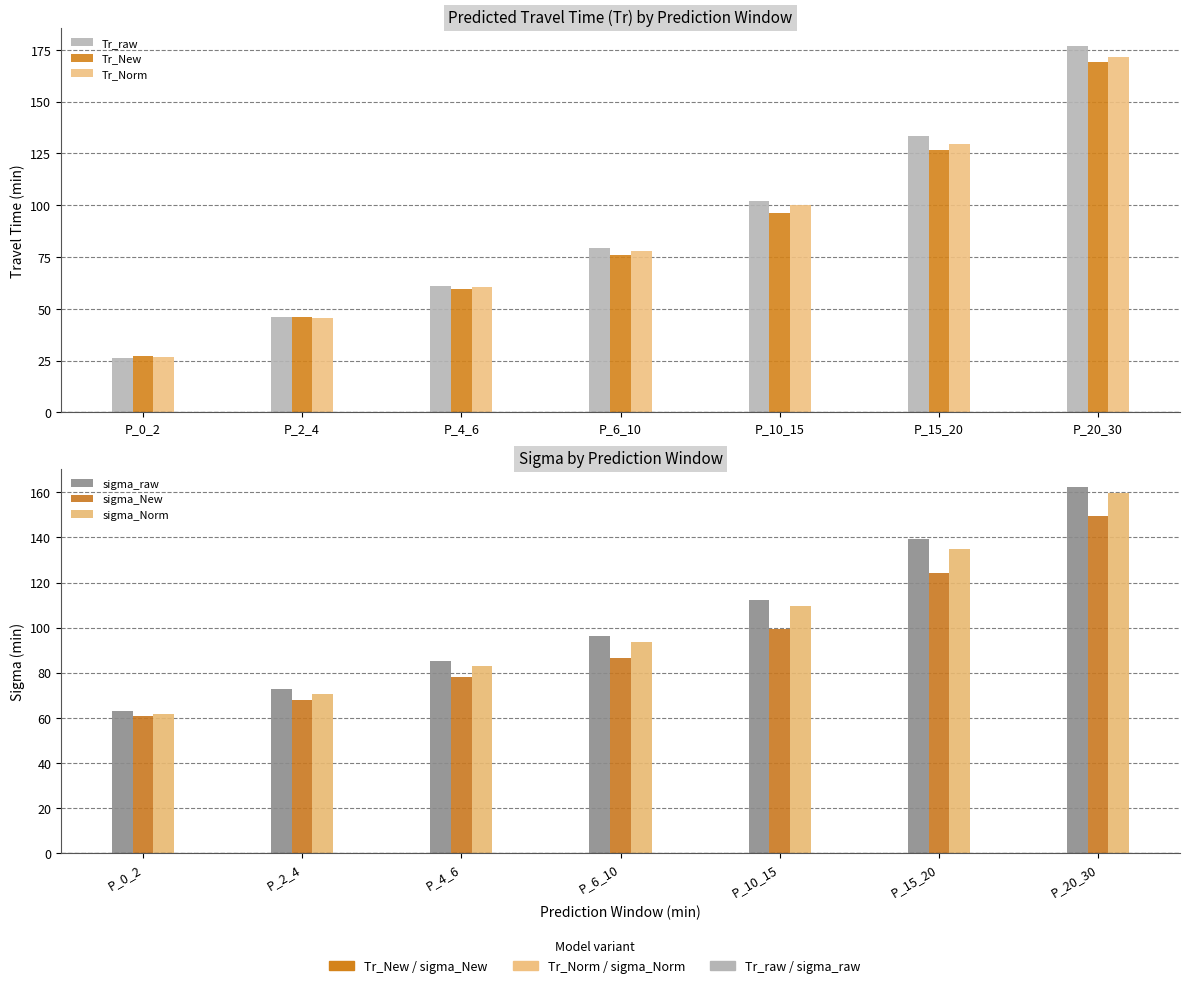

How many bars are there in each group?

6